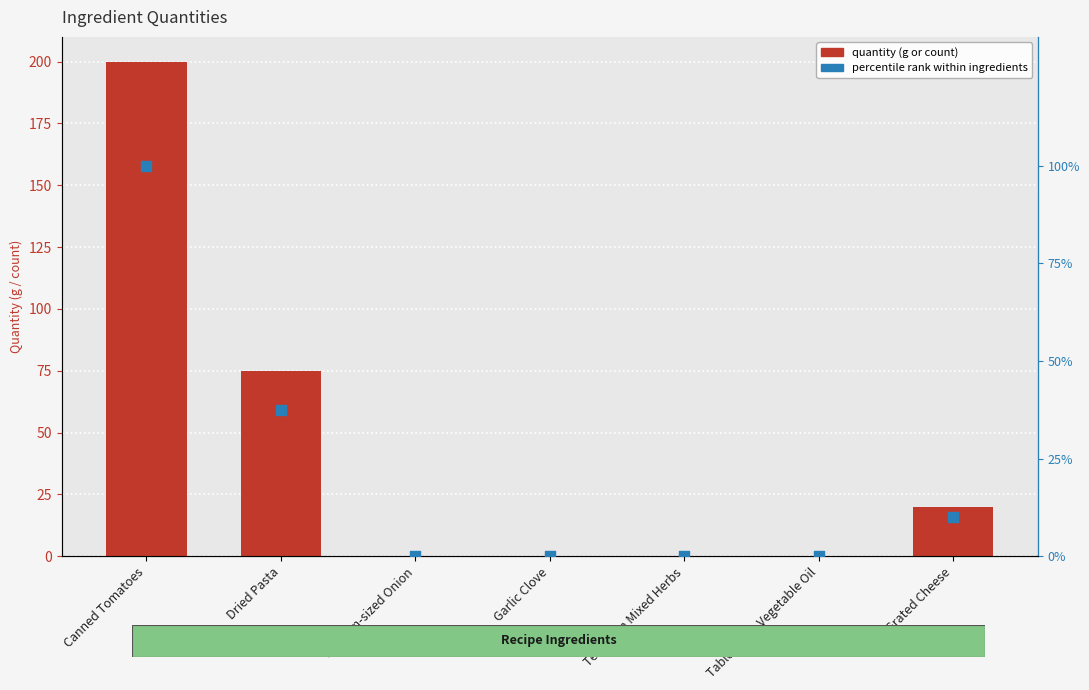

Which series has the largest total across all categories?

quantity (g or count)